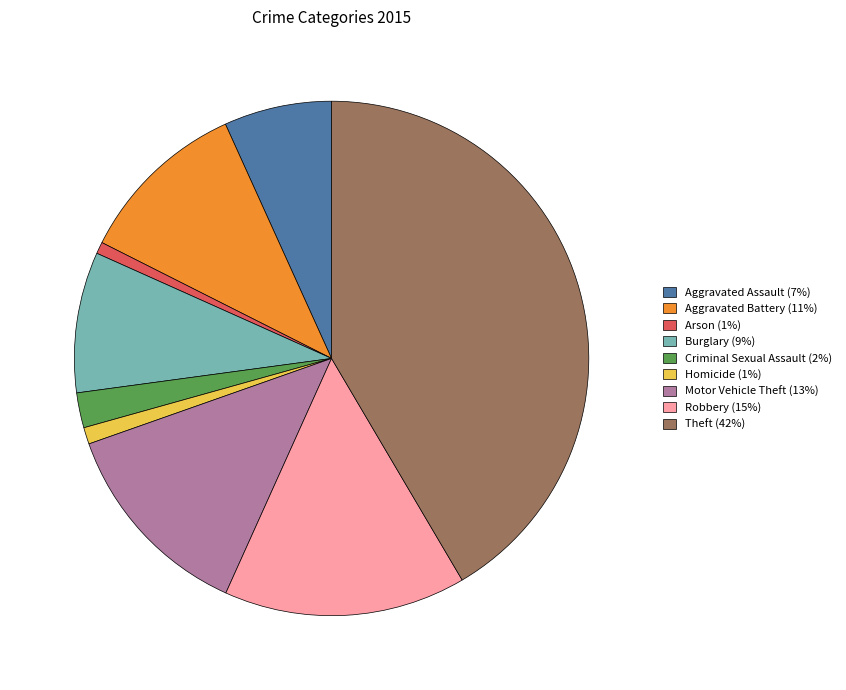

Count the number of slices in the pie.

9